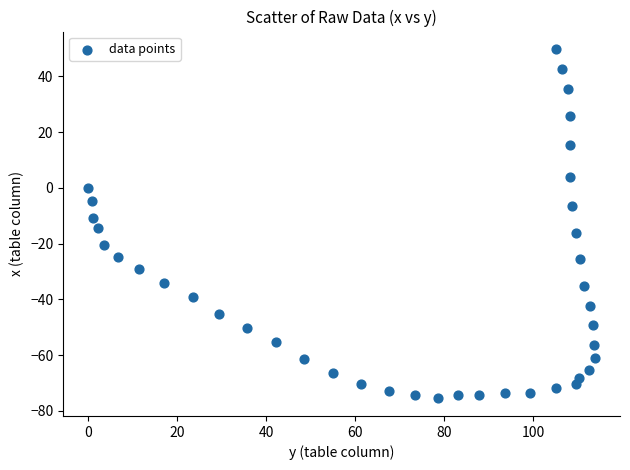

What is the range of X values (max minus min)?

113.8